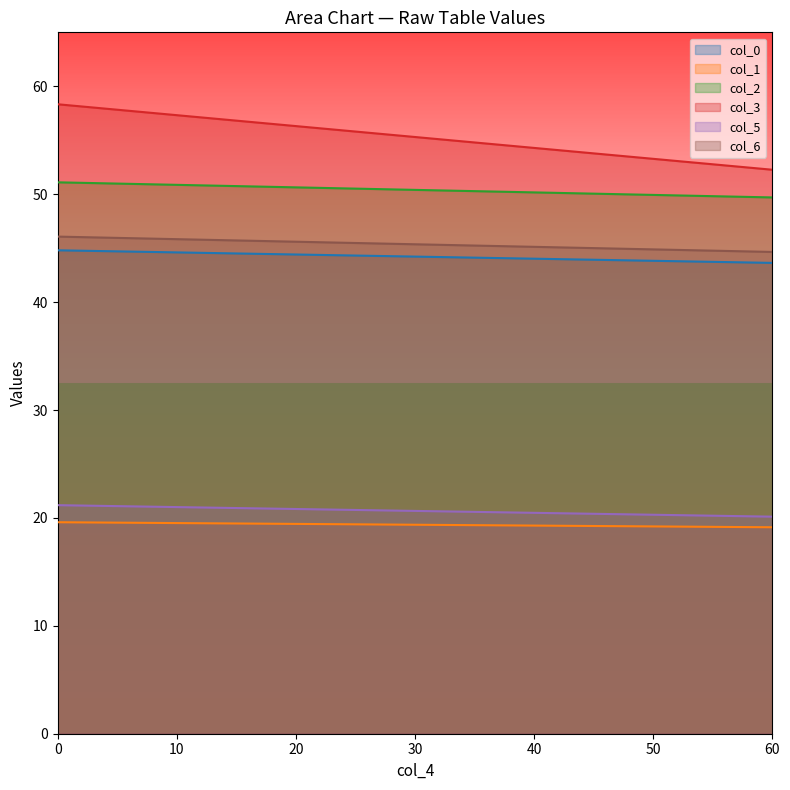

Is it true that col_1 equals 19.6 at 0?

True